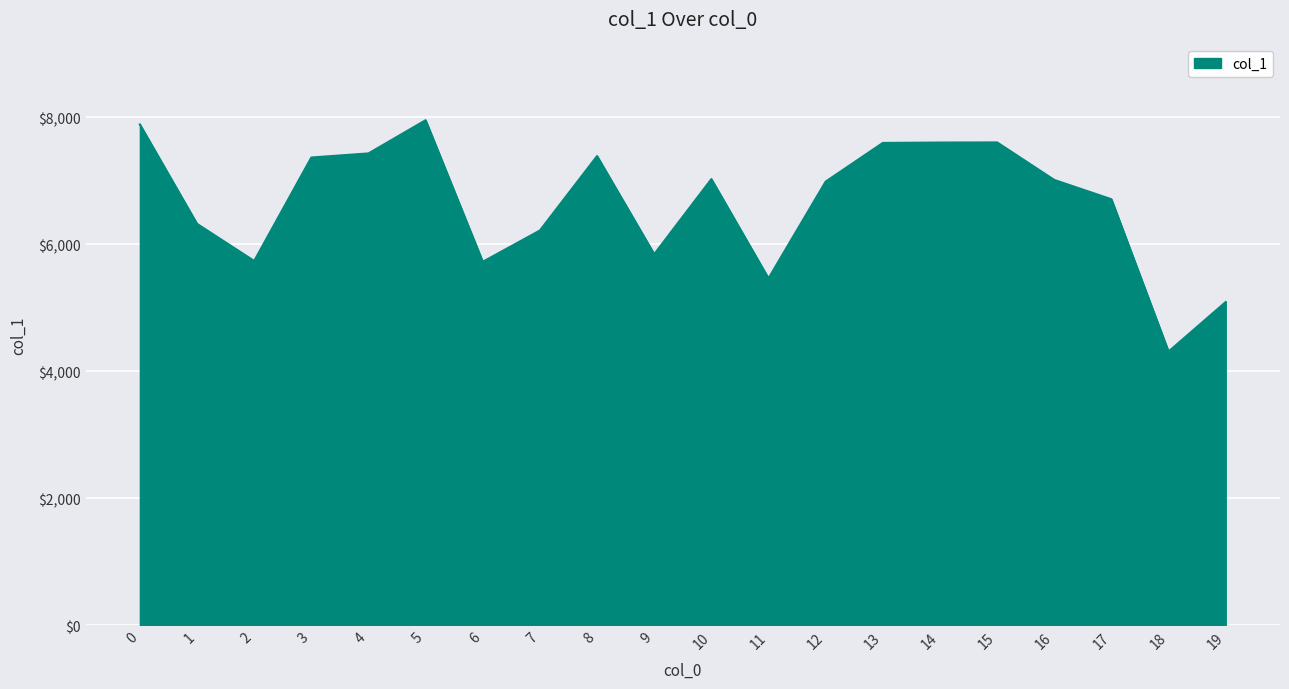

Is it true that the value at 14 is 2878?

False